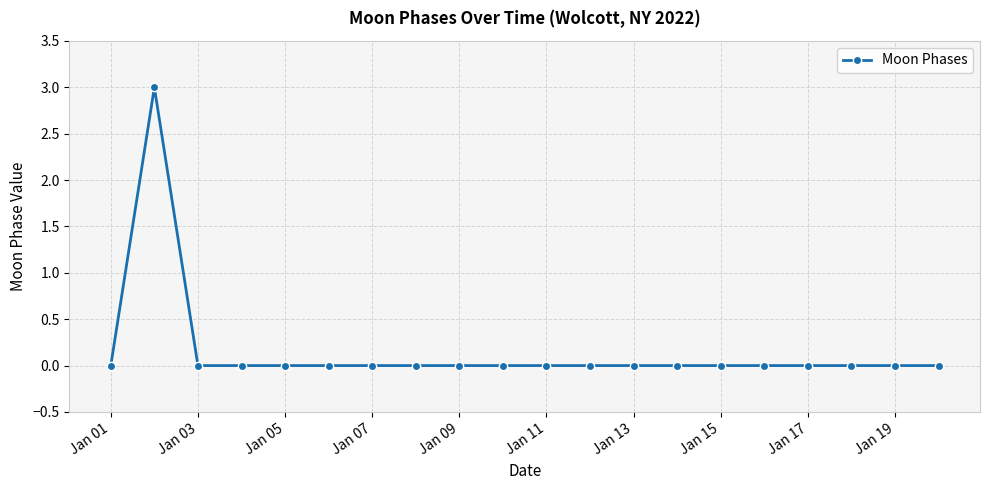

What is the sum of all values?

3